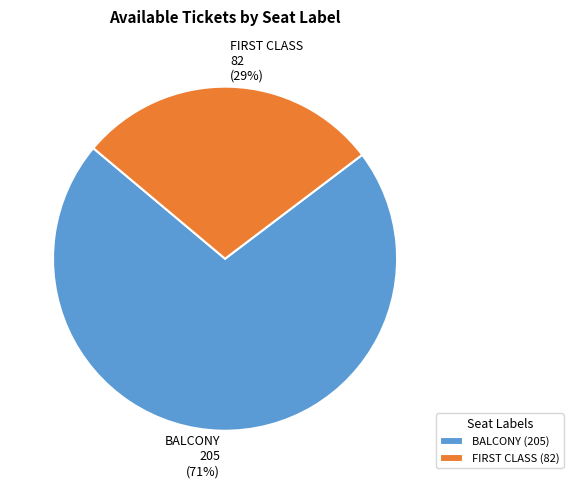

Is there a majority slice in this chart?

Yes